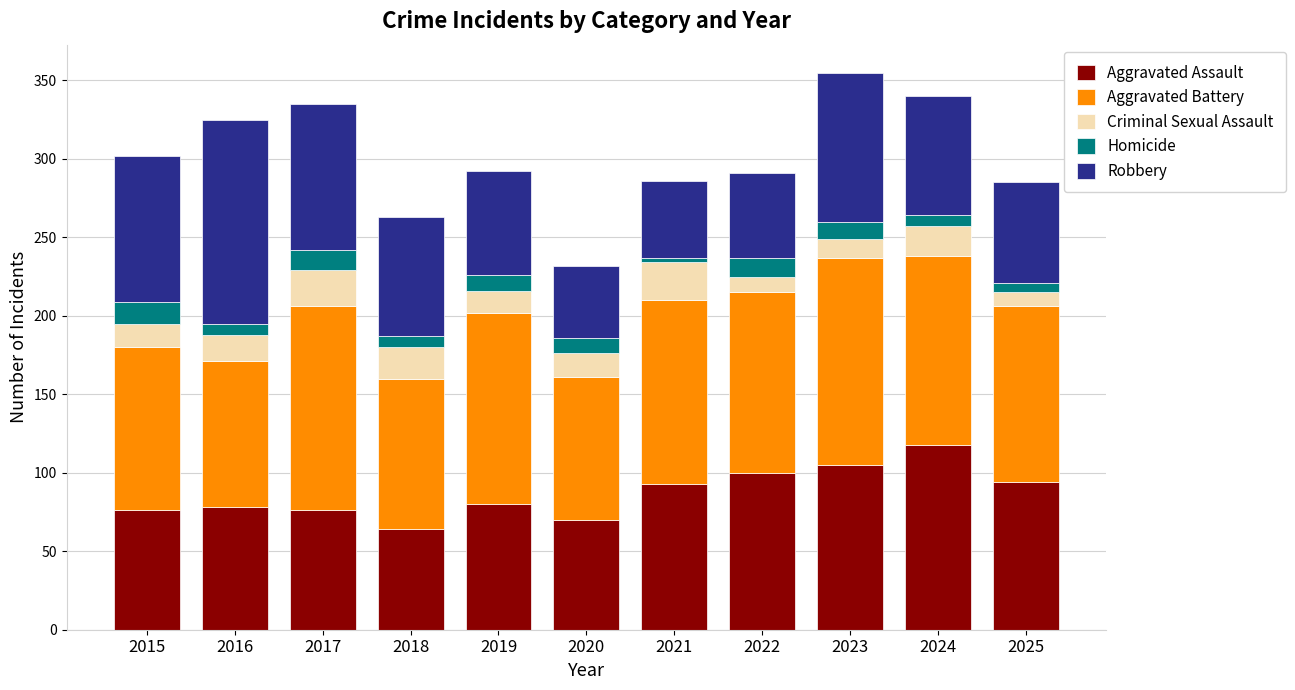

Is it true that Aggravated Assault equals 44 at 2023?

False